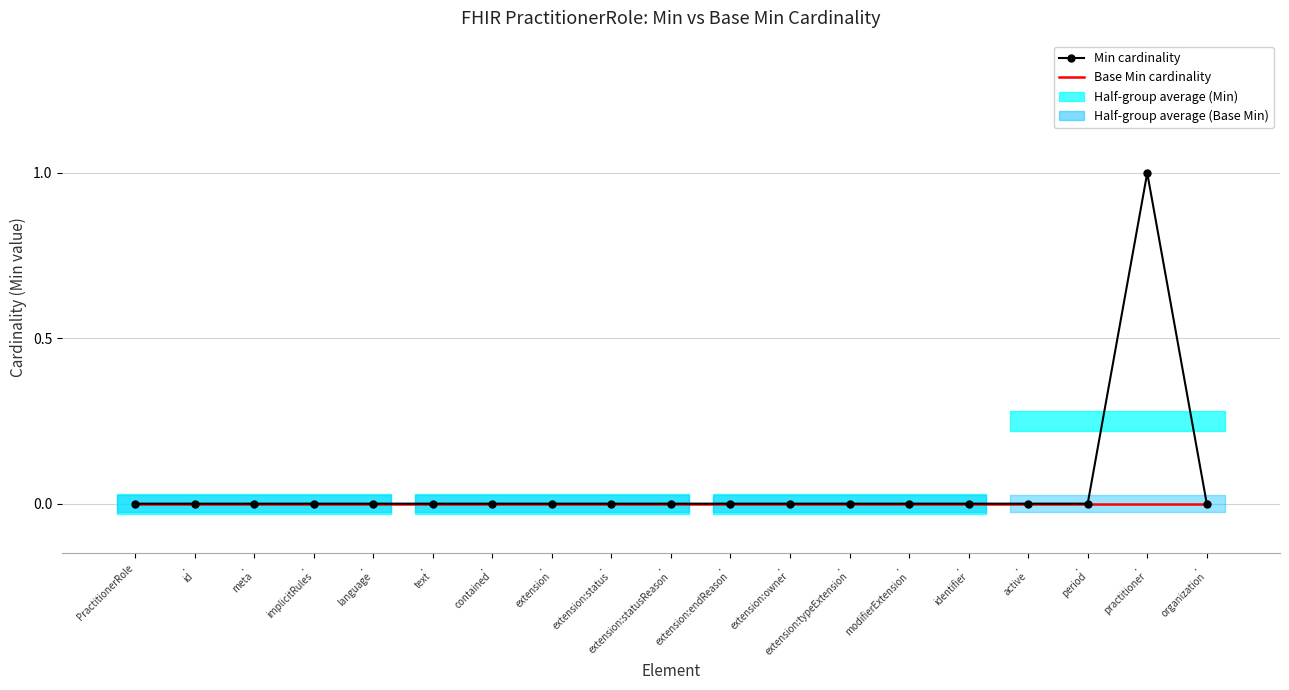

Which category has the lowest value in the Min cardinality series?

PractitionerRole